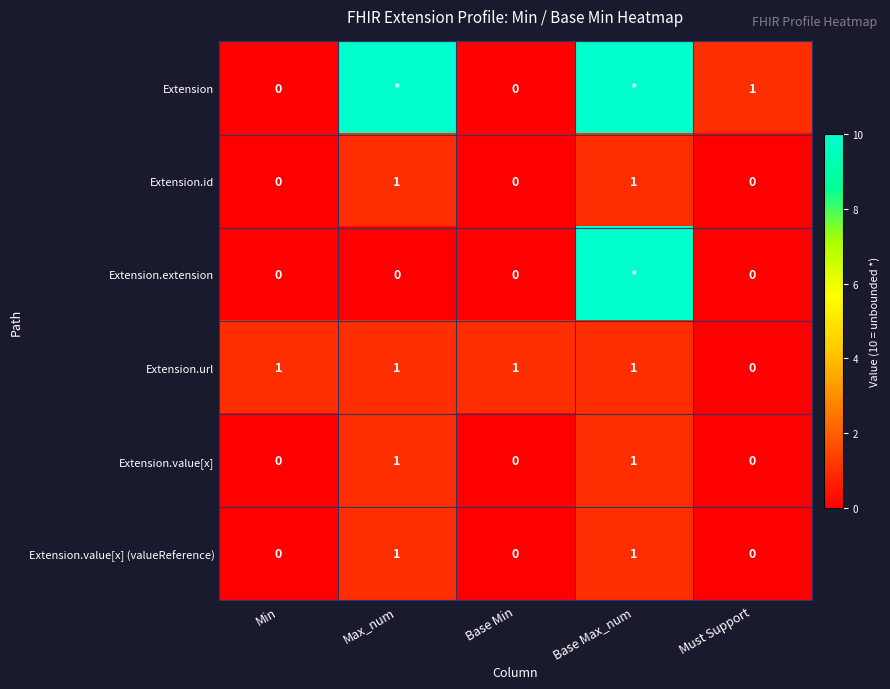

At which category is the sum across all series the highest?

Base Max_num